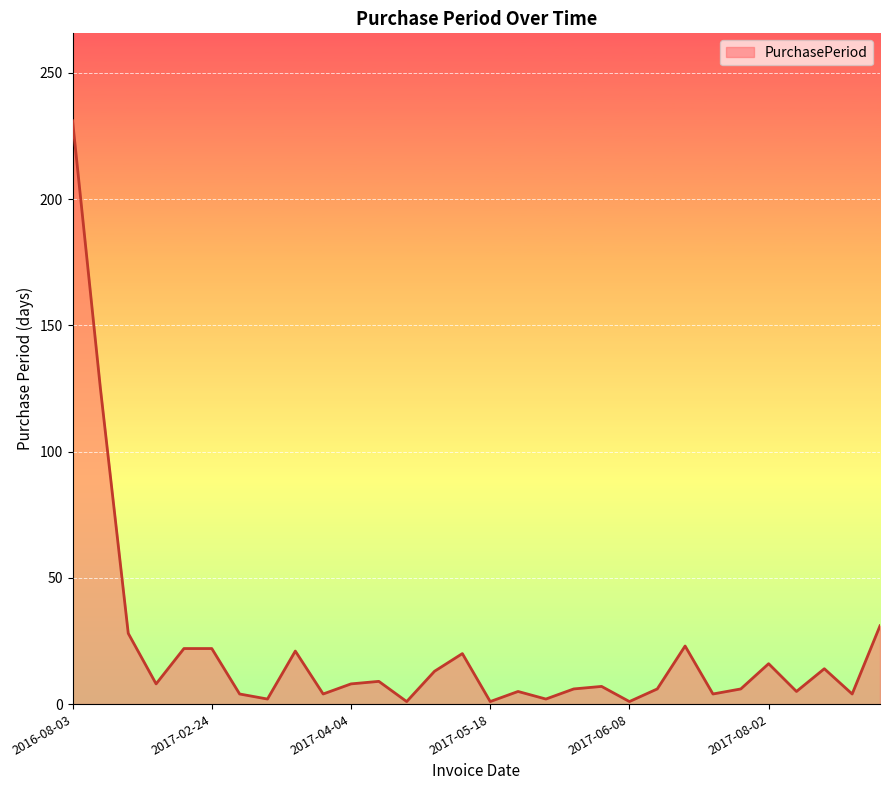

What is the maximum value shown in the chart?

231